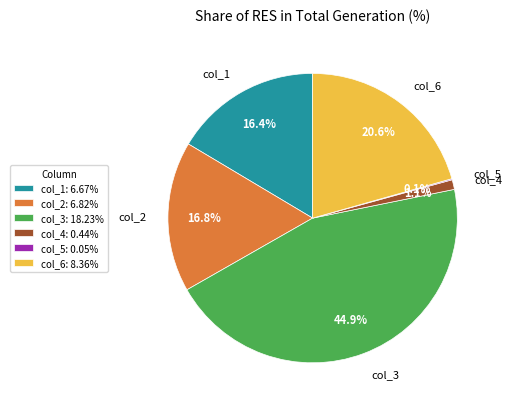

Is there a majority slice in this chart?

No